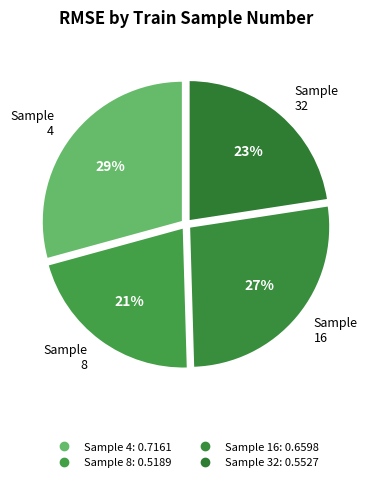

Count the number of slices in the pie.

4